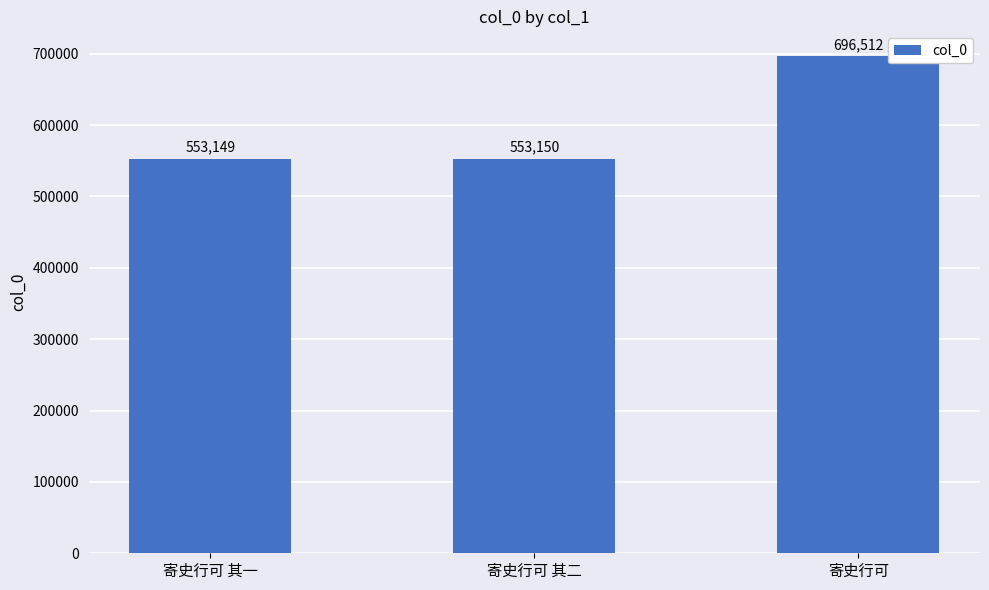

What is the difference between the second highest and minimum values?

1